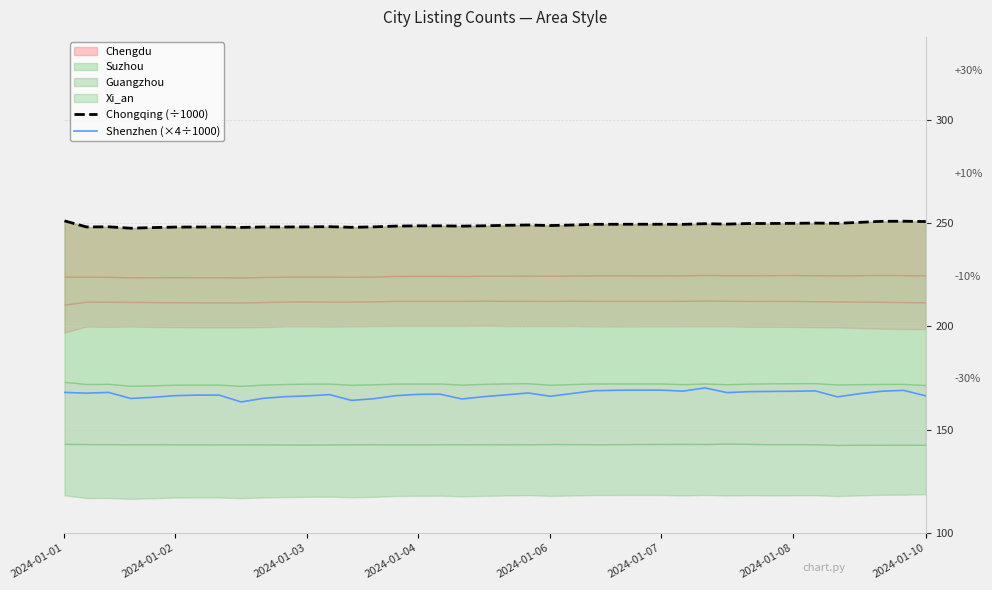

True or false: Shenzhen (×4÷1000) has a value of 85.2 at 2024-01-03.

False